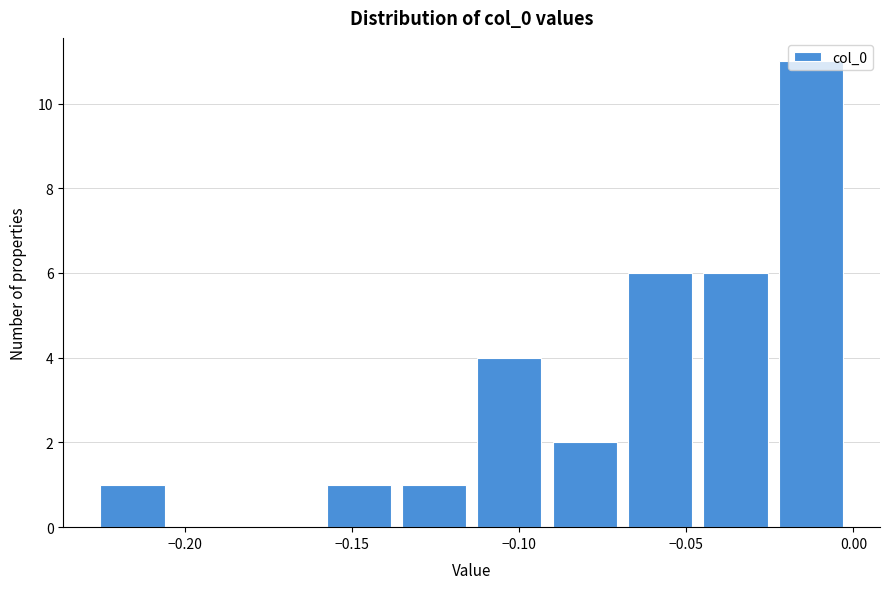

How tall is the bar that spans -0.070 to -0.045 on the x-axis? Neither the bar edges nor the heights are printed on the chart, so give them approximately, as read against the axes.

6